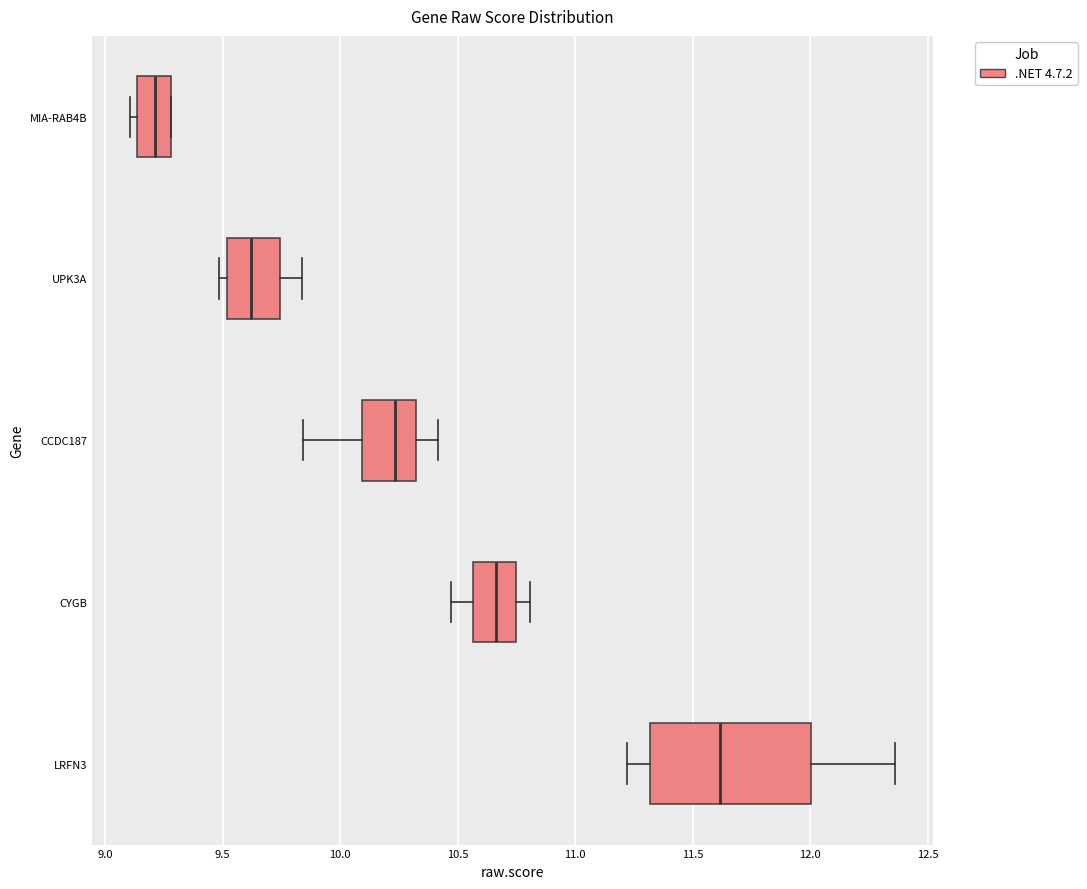

Reading bottom to top, read every box against the x-axis: the position of its median line, the range the box covers, and the ends of its whiskers. The values are not printed on the chart, so give them approximately, as read against the axis.

LRFN3: median 11.60, box 11.30 to 12.00, whiskers 11.20 to 12.35
CYGB: median 10.65, box 10.55 to 10.75, whiskers 10.45 to 10.80
CCDC187: median 10.25, box 10.10 to 10.30, whiskers 9.85 to 10.40
UPK3A: median 9.60, box 9.50 to 9.75, whiskers 9.50 (just left of the box's left edge) to 9.85
MIA-RAB4B: median 9.20, box 9.15 to 9.30, whiskers 9.10 to 9.30